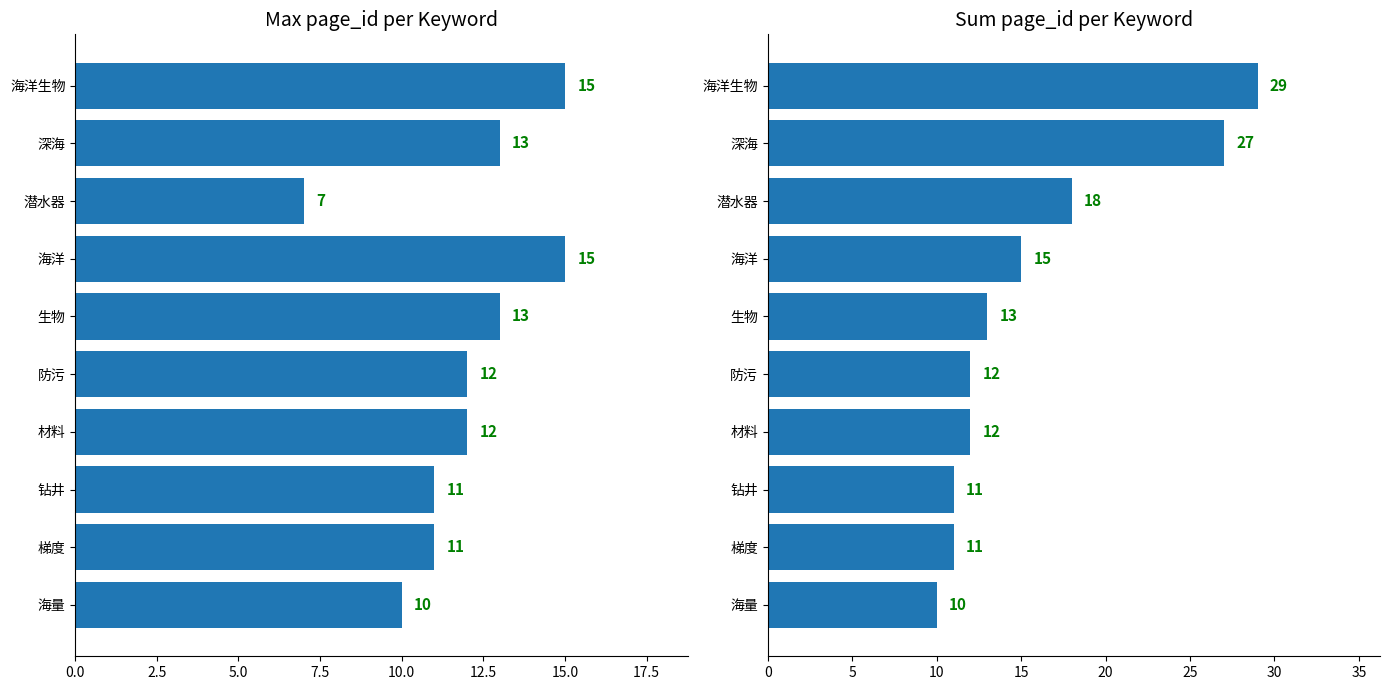

Is it true that Sum page_id per Keyword equals 17 at 防污?

False